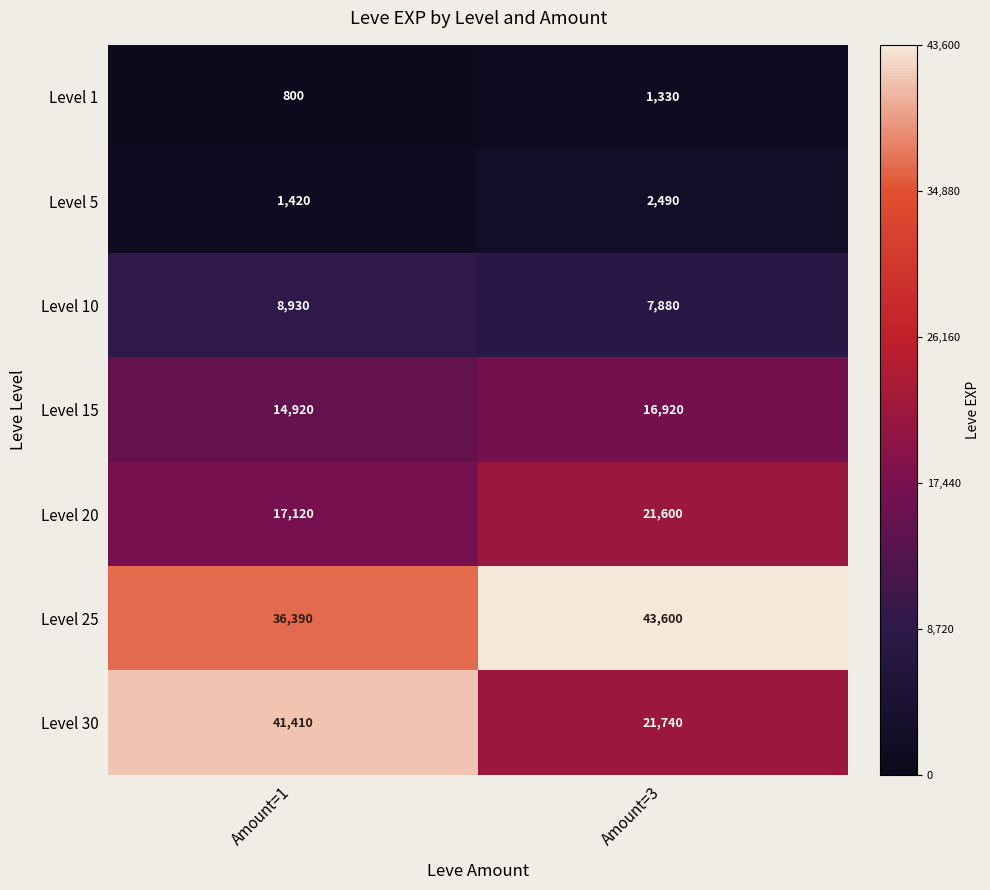

Which series changed the most between Amount=1 and Amount=3?

Level 30